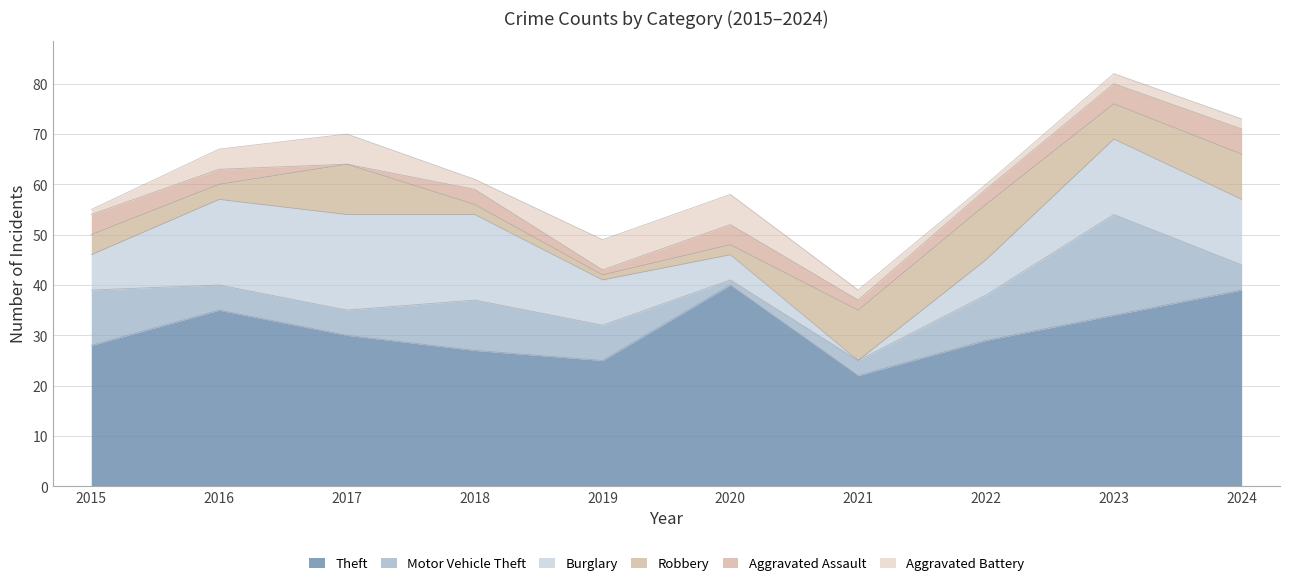

Reading left to right, list all the values displayed in this chart.

Theft: 28	35	30	27	25	40	22	29	34	39
Motor Vehicle Theft: 11	5	5	10	7	1	3	9	20	5
Burglary: 7	17	19	17	9	5	0	7	15	13
Robbery: 4	3	10	2	1	2	10	11	7	9
Aggravated Assault: 4	3	0	3	1	4	2	3	4	5
Aggravated Battery: 1	4	6	2	6	6	2	1	2	2